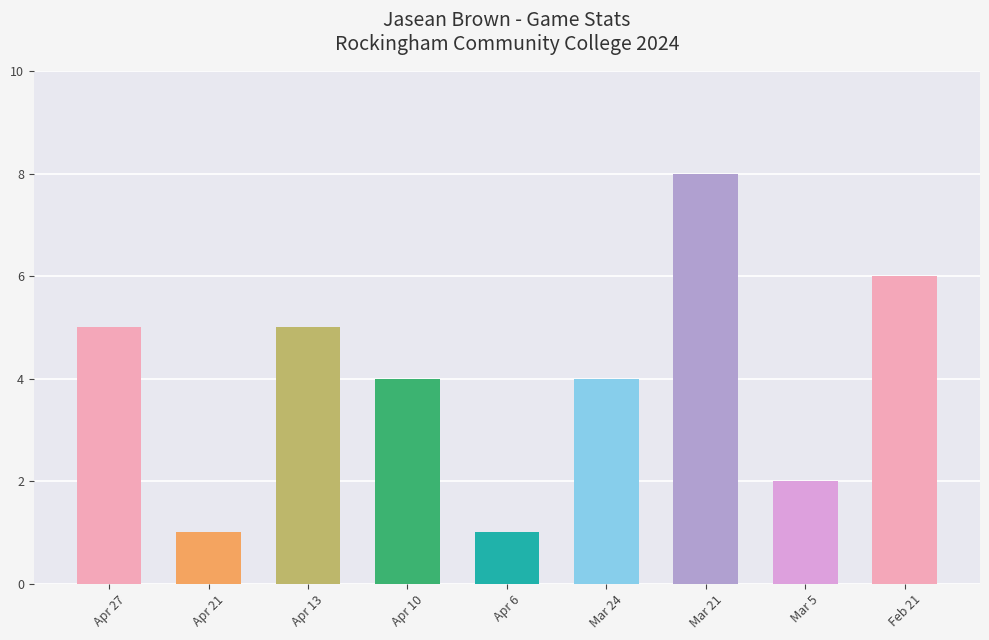

How many series are shown in this chart?

1